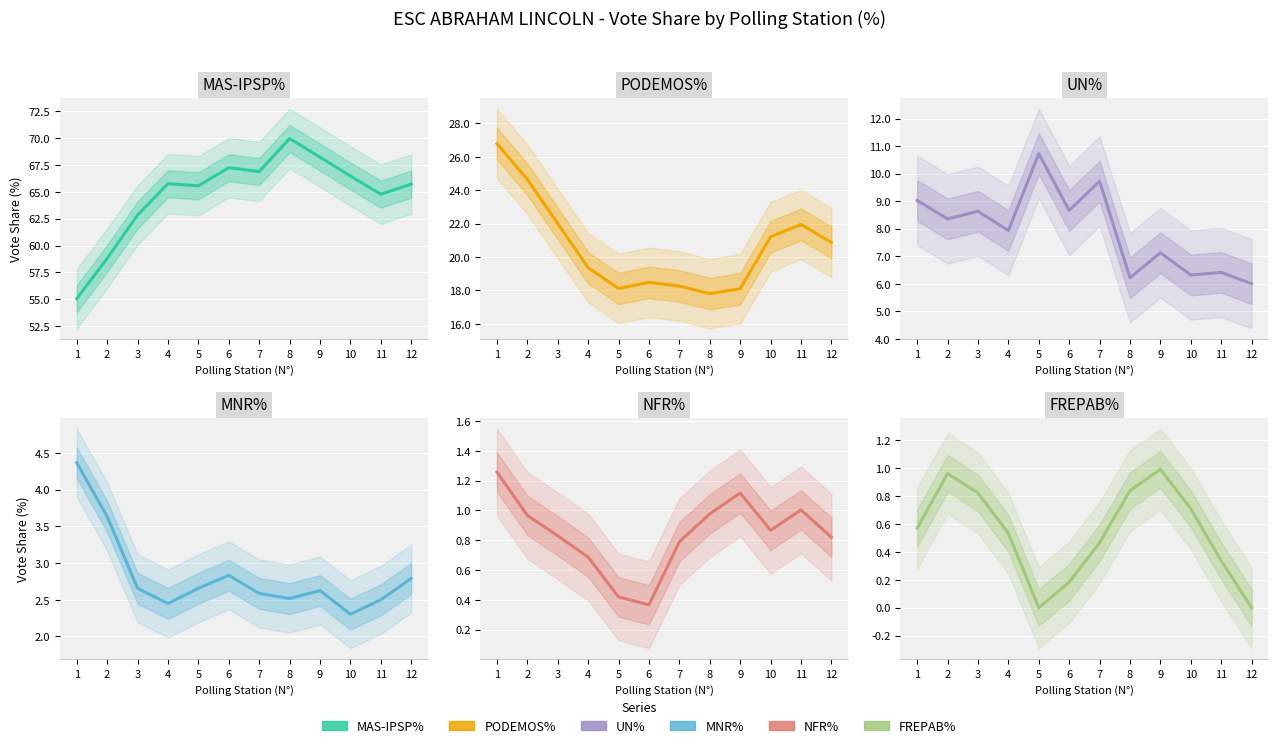

Which label corresponds to the largest value in the chart?

8